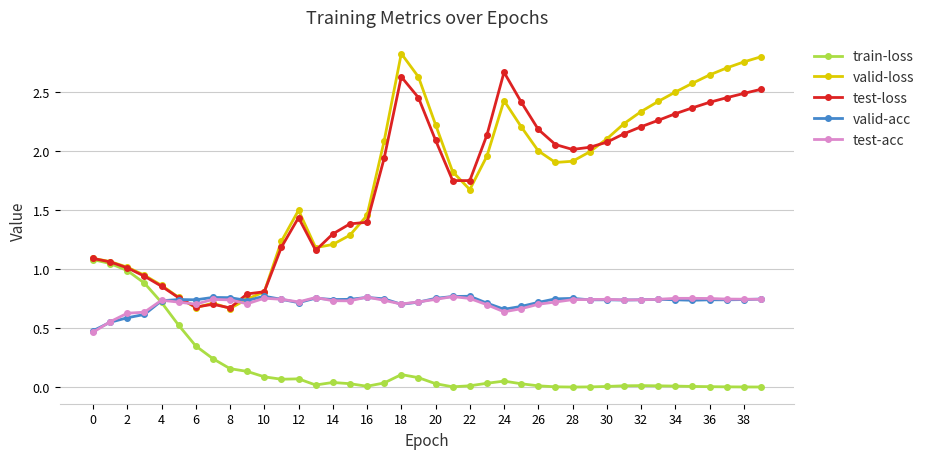

Which series has the largest range (max minus min)?

valid-loss